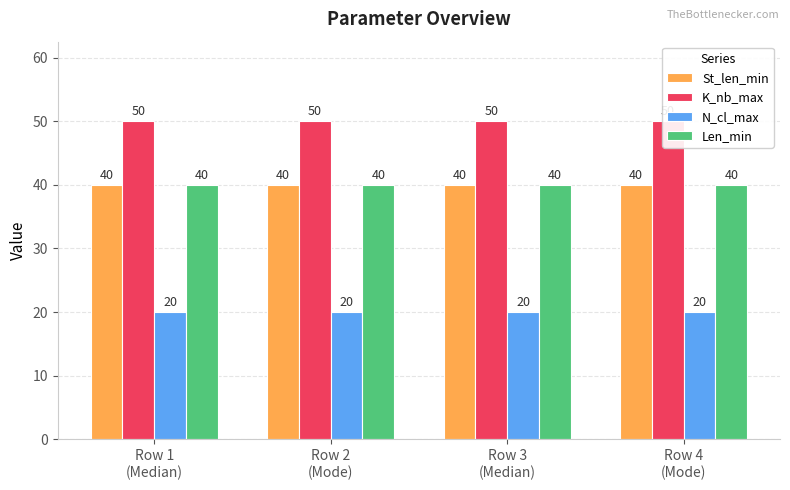

Which series has the largest range (max minus min)?

St_len_min